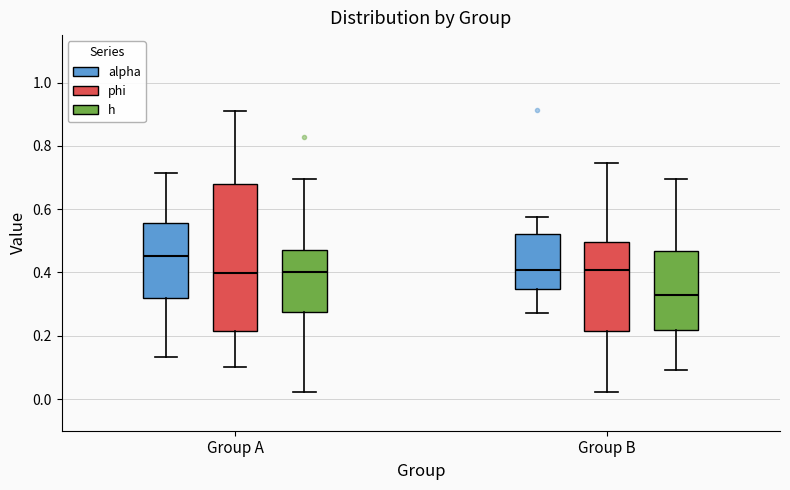

Reading left to right, read every box against the y-axis: the position of its median line, the range the box covers, and the ends of its whiskers. The values are not printed on the chart, so give them approximately, as read against the axis.

Group A (alpha): median 0.46, box 0.32 to 0.56, whiskers 0.14 to 0.72
Group A (phi): median 0.40, box 0.22 to 0.68, whiskers 0.10 to 0.90
Group A (h): median 0.40, box 0.28 to 0.48, whiskers 0.02 to 0.70
Group B (alpha): median 0.40, box 0.34 to 0.52, whiskers 0.28 to 0.58
Group B (phi): median 0.40, box 0.22 to 0.50, whiskers 0.02 to 0.74
Group B (h): median 0.34, box 0.22 to 0.46, whiskers 0.10 to 0.70